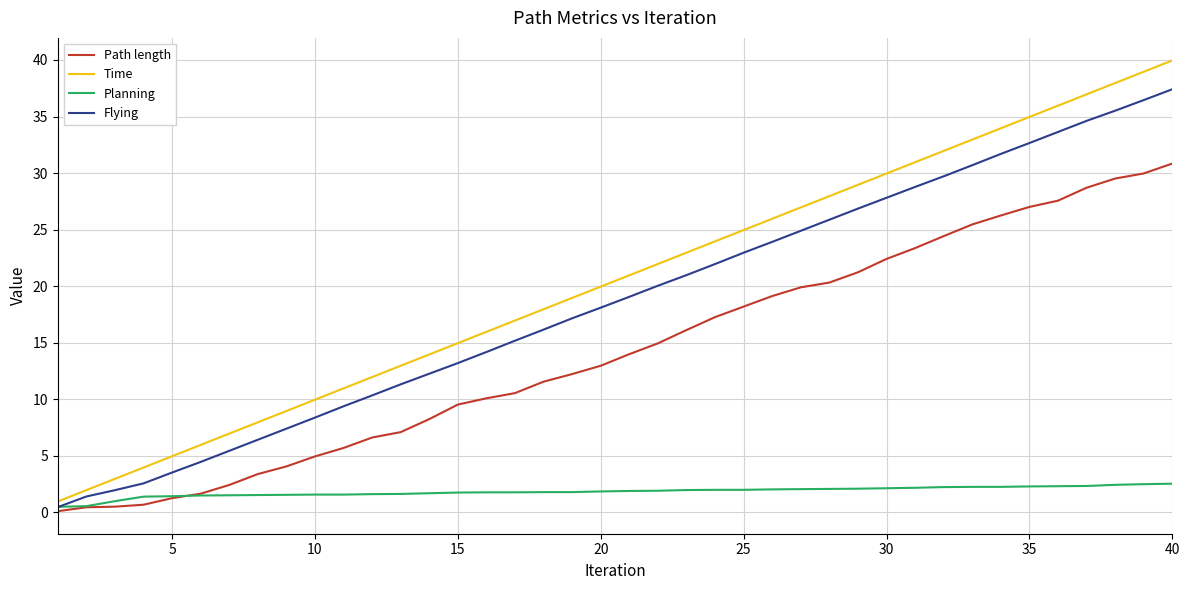

Which series has the largest total across all categories?

Time